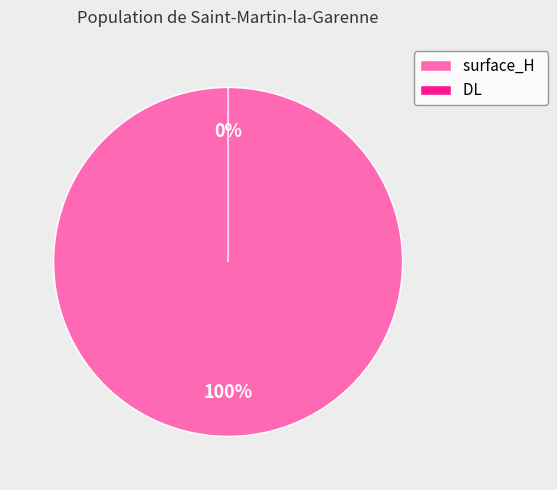

Rank the categories by value from lowest to highest.

DL, surface_H